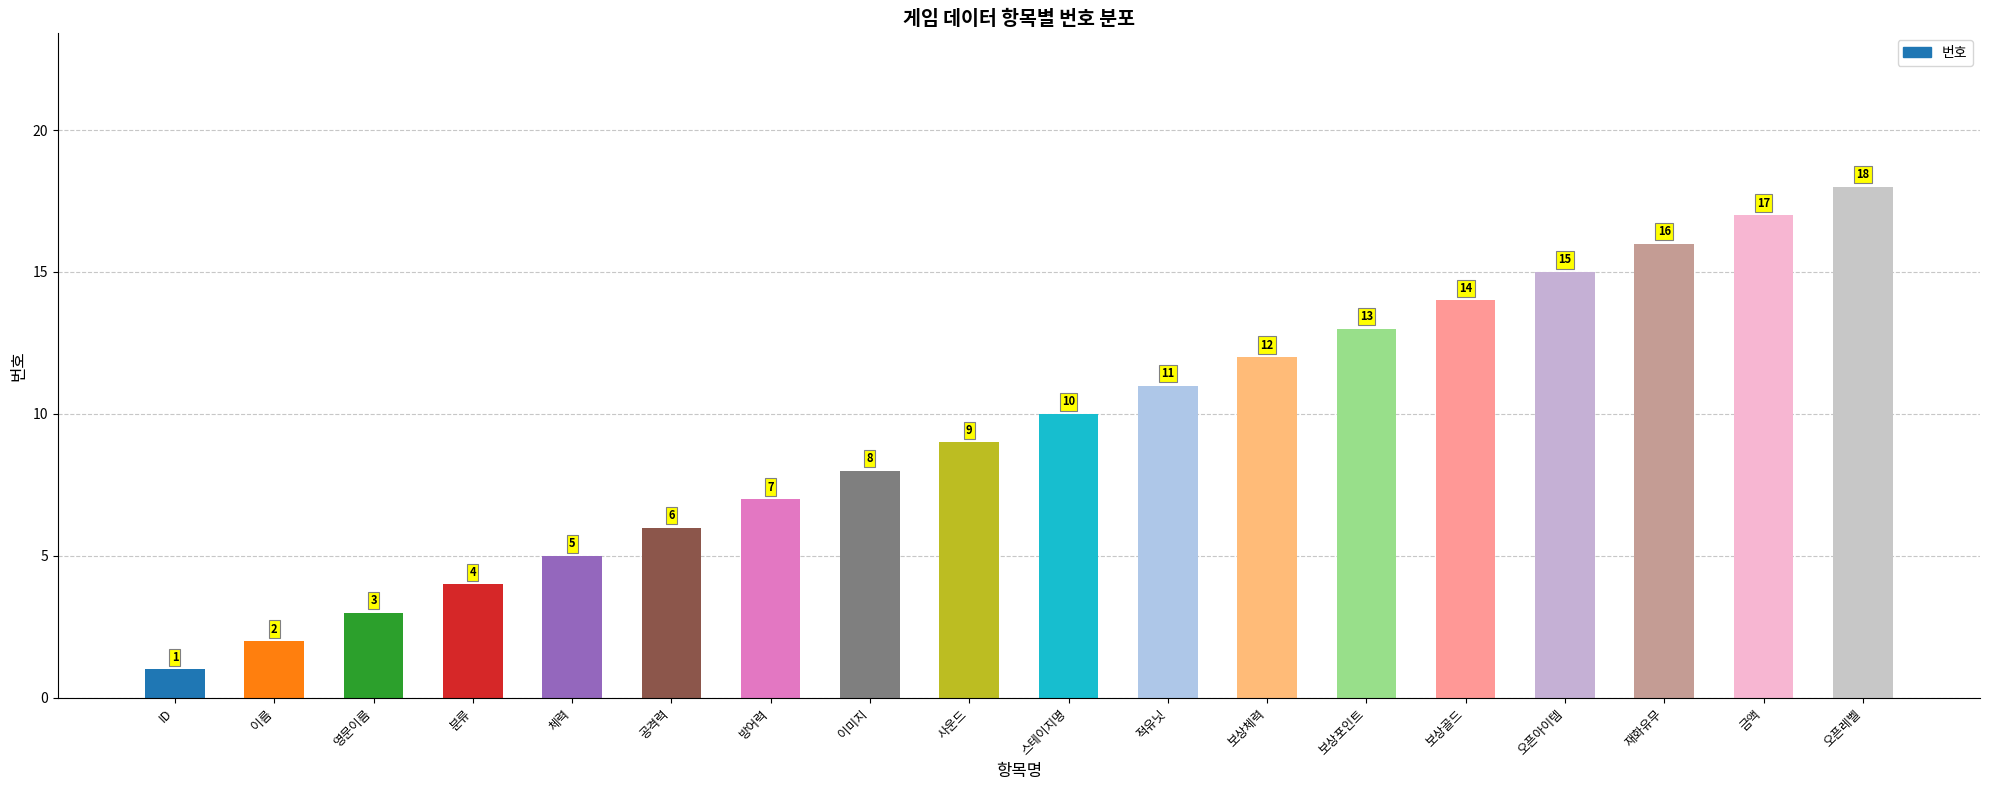

What is the sum of all values?

171